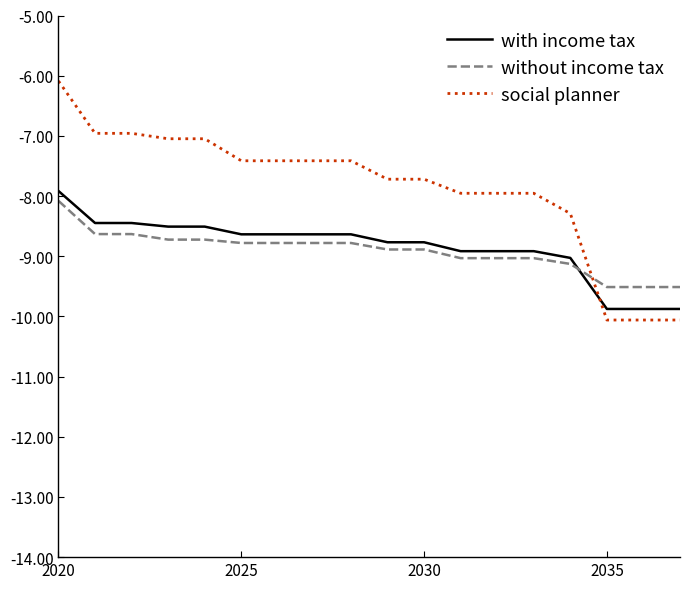

Which series has the largest total across all categories?

social planner